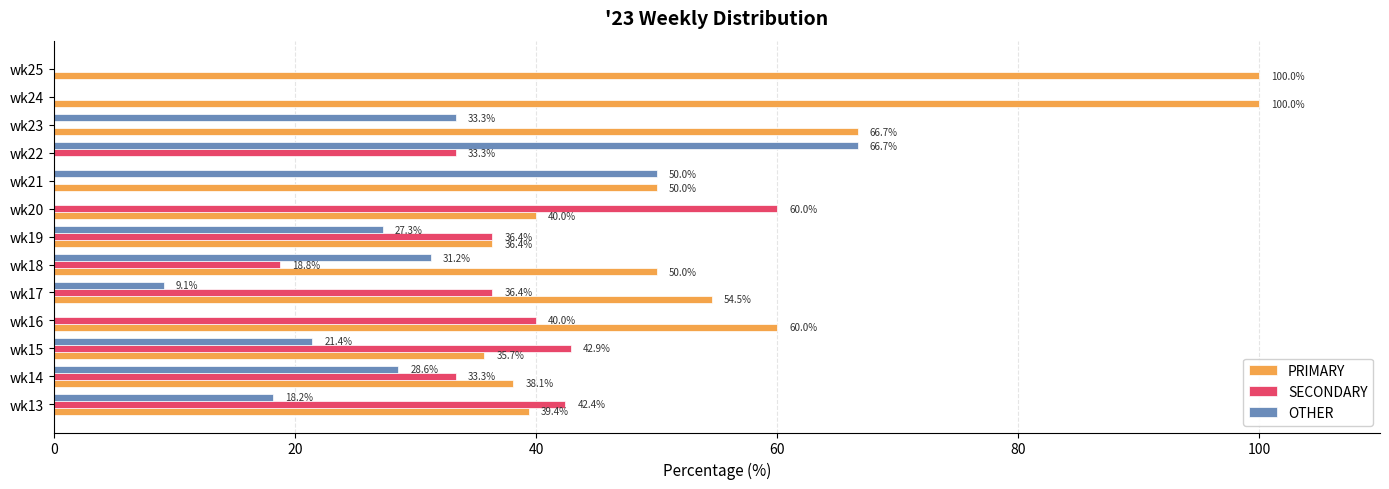

What are all the series names shown in the legend?

PRIMARY, SECONDARY, OTHER